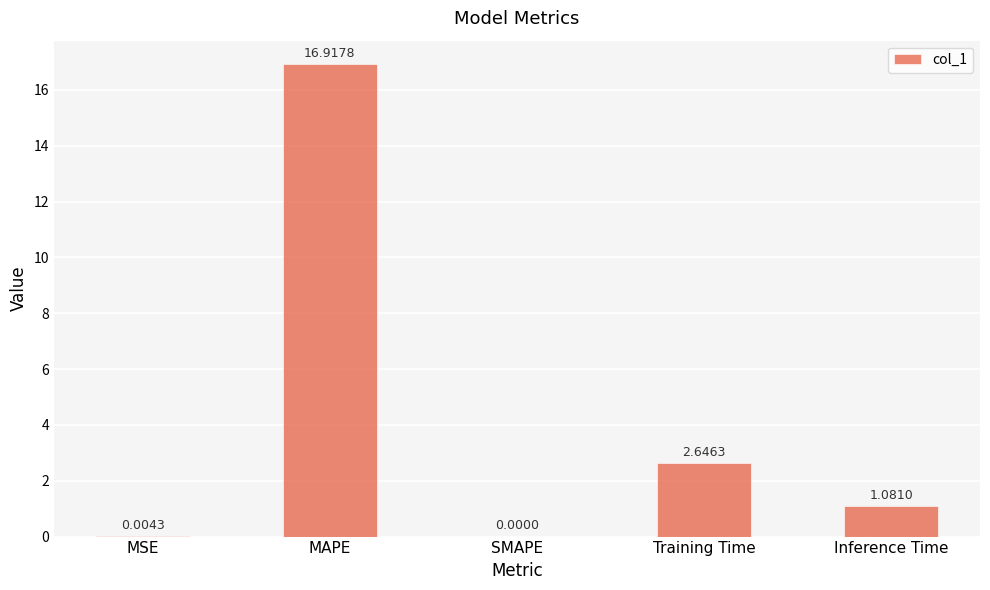

Count the number of values greater than 1.

3